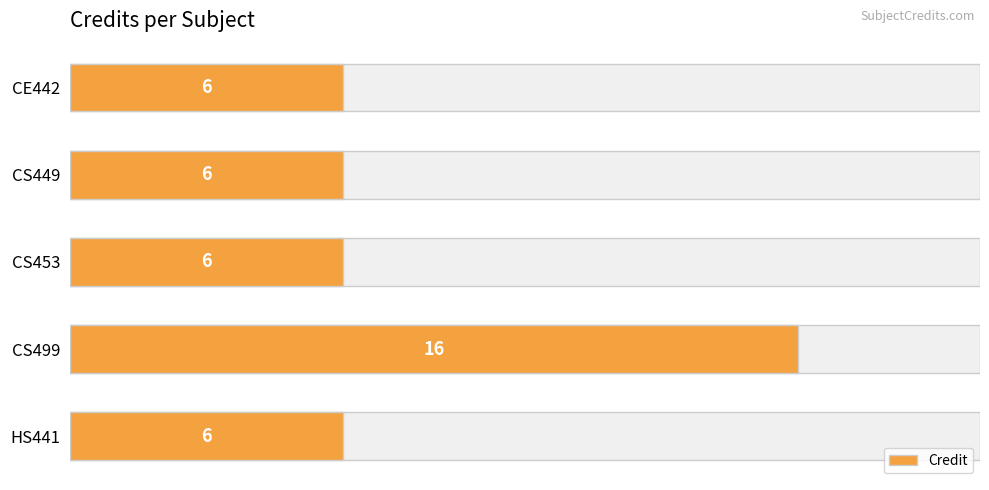

Reading left to right, what are all the values shown in this chart?

6	6	6	16	6